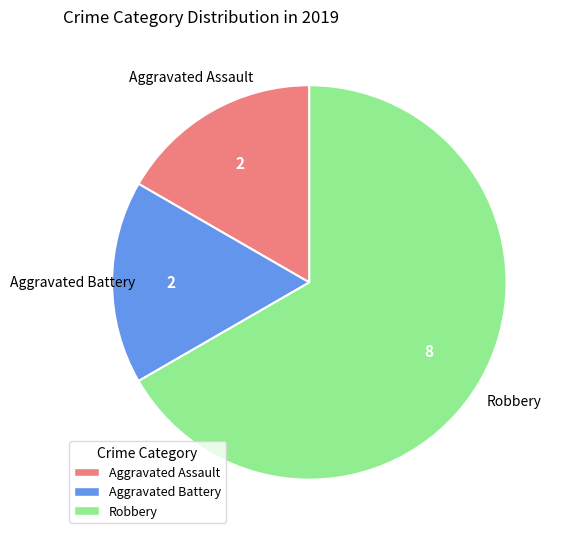

Count the number of slices in the pie.

3